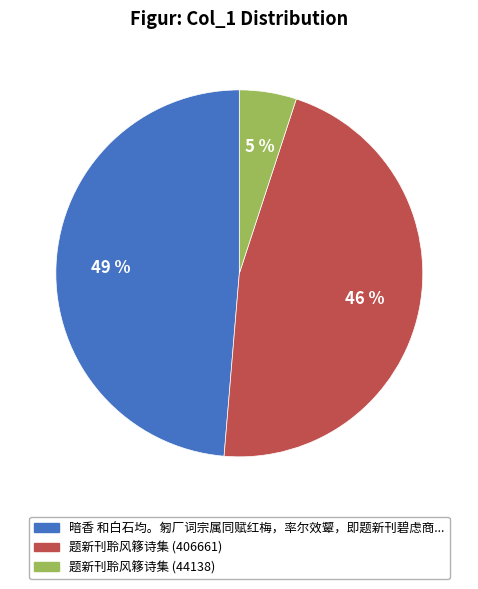

To the nearest percent, what is the difference between the largest and smallest slice percentages?

44%